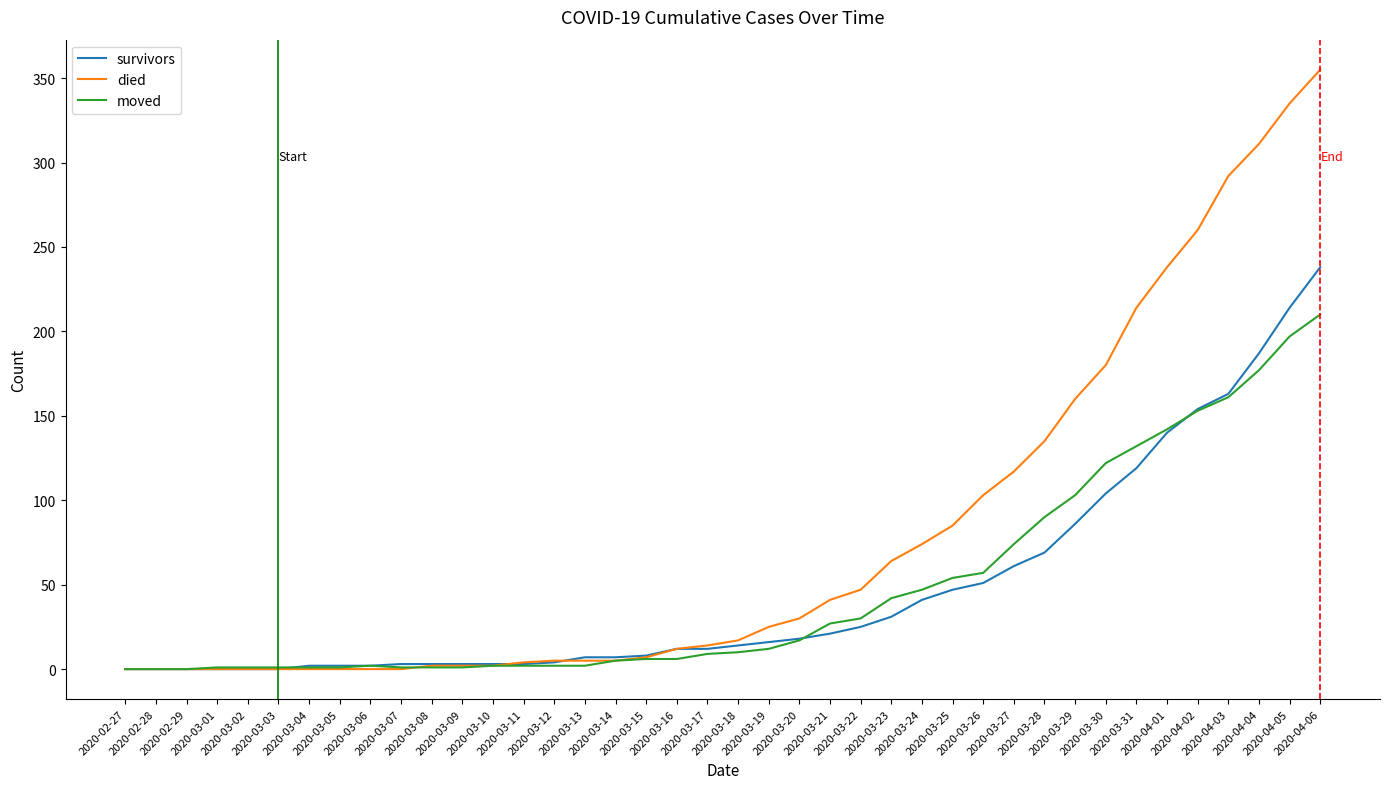

Is it true that survivors equals 43 at 2020-03-29?

False